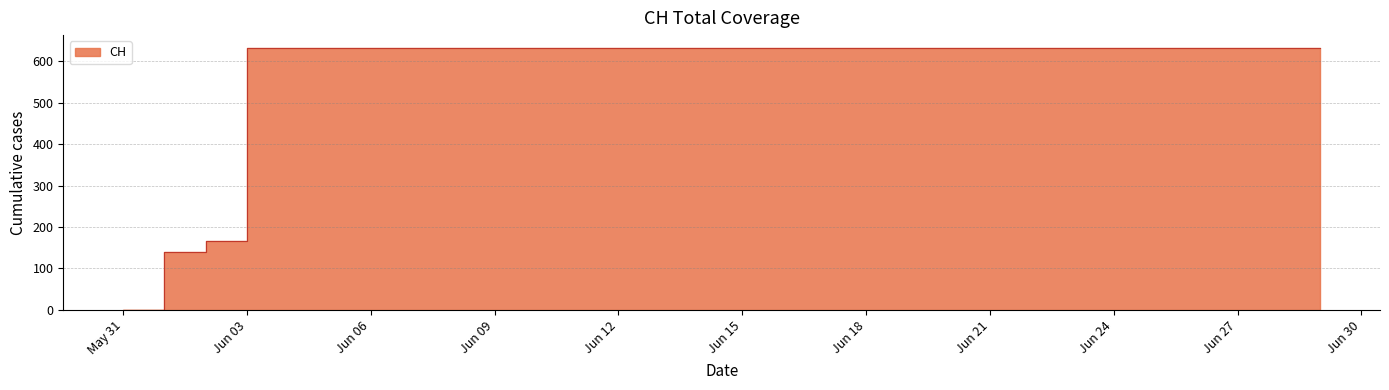

List the labels in order of value, largest first.

2020-06-03, 2020-06-04, 2020-06-05, 2020-06-06, 2020-06-07, 2020-06-08, 2020-06-09, 2020-06-10, 2020-06-11, 2020-06-12, 2020-06-13, 2020-06-14, 2020-06-15, 2020-06-16, 2020-06-17, 2020-06-18, 2020-06-19, 2020-06-20, 2020-06-21, 2020-06-22, 2020-06-23, 2020-06-24, 2020-06-25, 2020-06-26, 2020-06-27, 2020-06-28, 2020-06-29, 2020-06-02, 2020-06-01, 2020-05-31